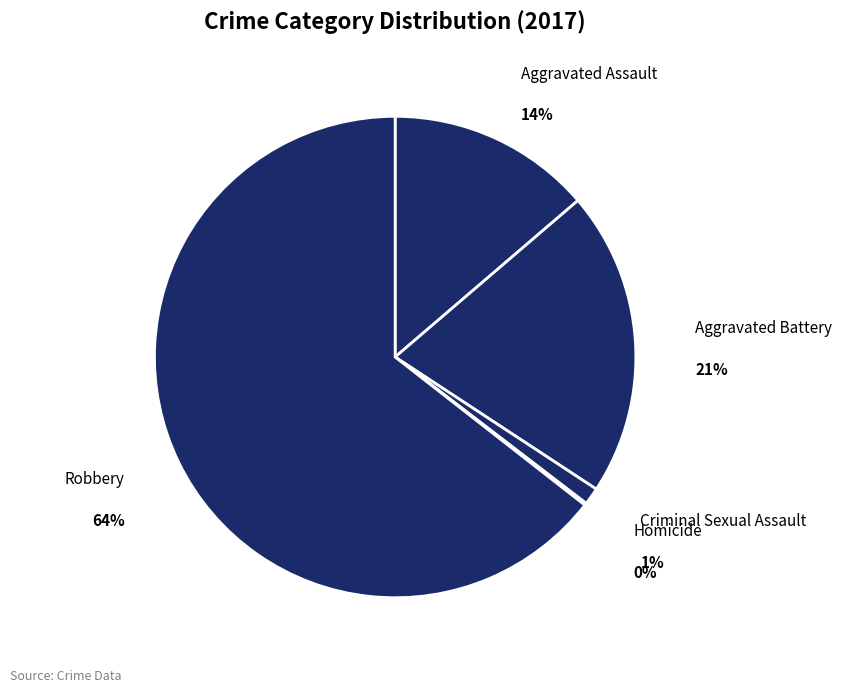

To the nearest percent, what percentage of the pie is Criminal Sexual Assault?

1%